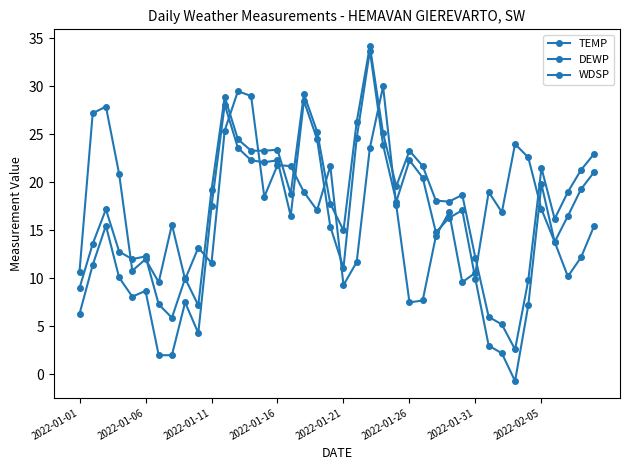

What is the value of the WDSP point at the 19th from the left?

17.1